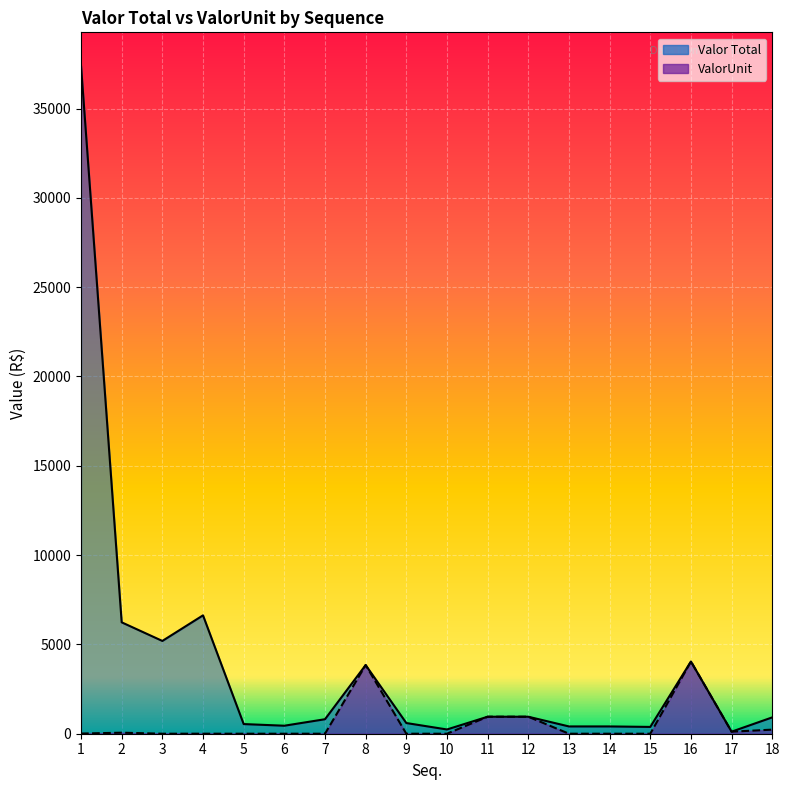

The Valor Total series shows 237.9 at 10. True or false?

True